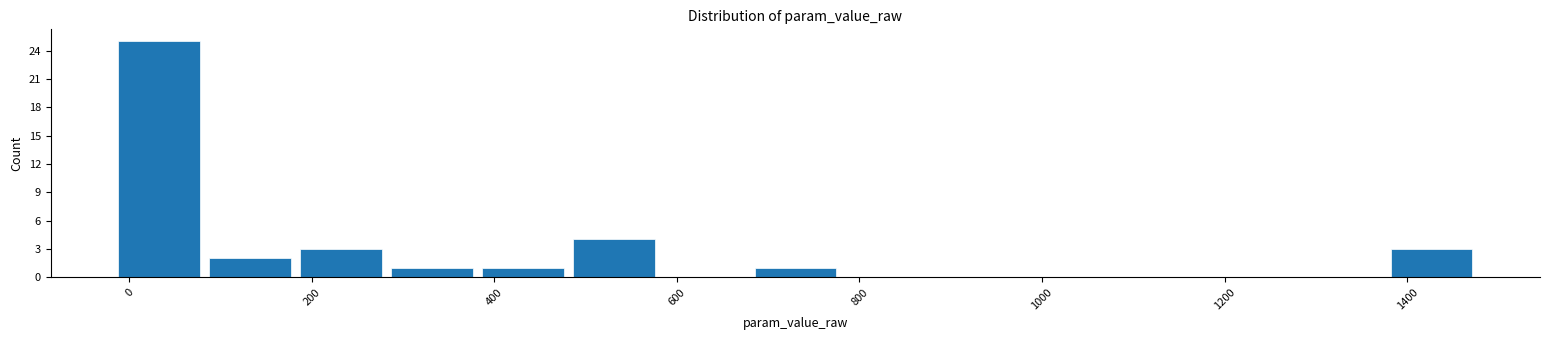

Reading left to right, transcribe this chart: for each bar, give the range it covers on the x-axis and its height. Neither the bar edges nor the heights are printed on the chart, so give them approximately, as read against the axes.

-20 to 80: 25
80 to 180: 2
180 to 280: 3
280 to 380: 1
380 to 480: 1
480 to 580: 4
580 to 680: 0
680 to 780: 1
780 to 880: 0
880 to 980: 0
980 to 1080: 0
1080 to 1180: 0
1180 to 1280: 0
1280 to 1380: 0
1380 to 1480: 3